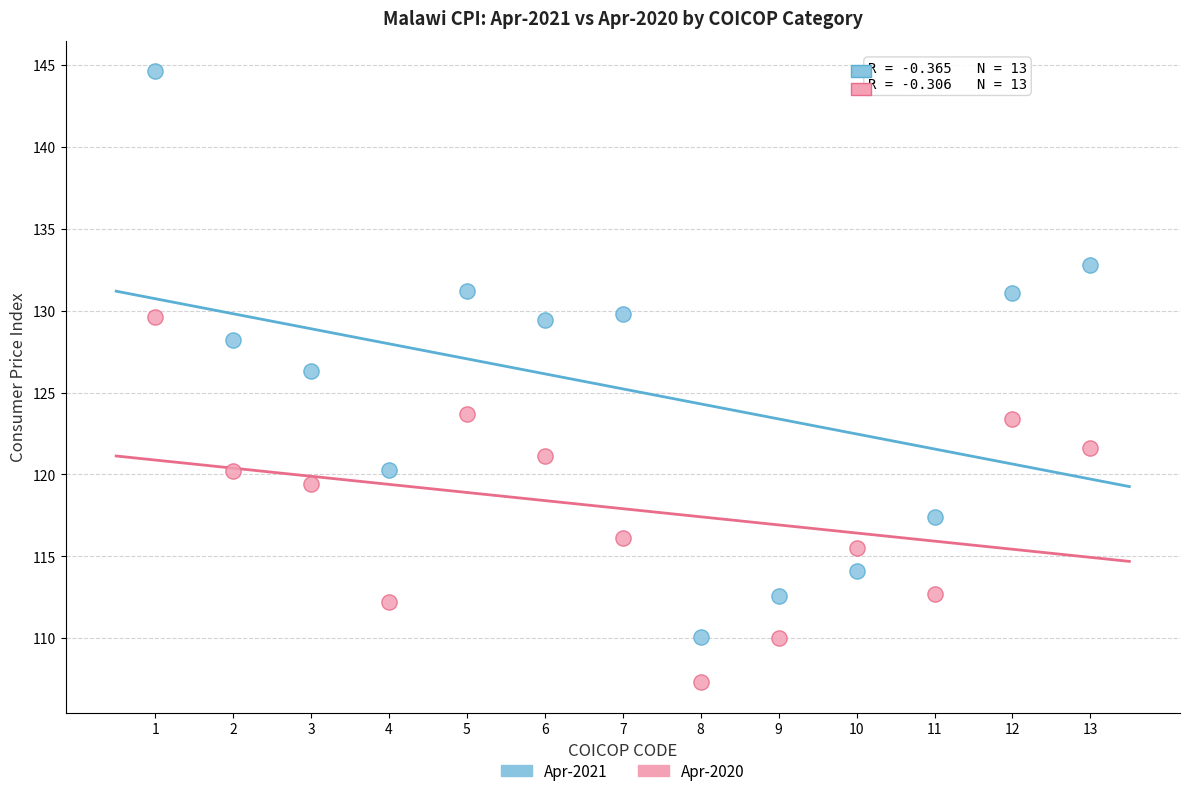

Which series has the widest spread of Y values?

Apr-2021